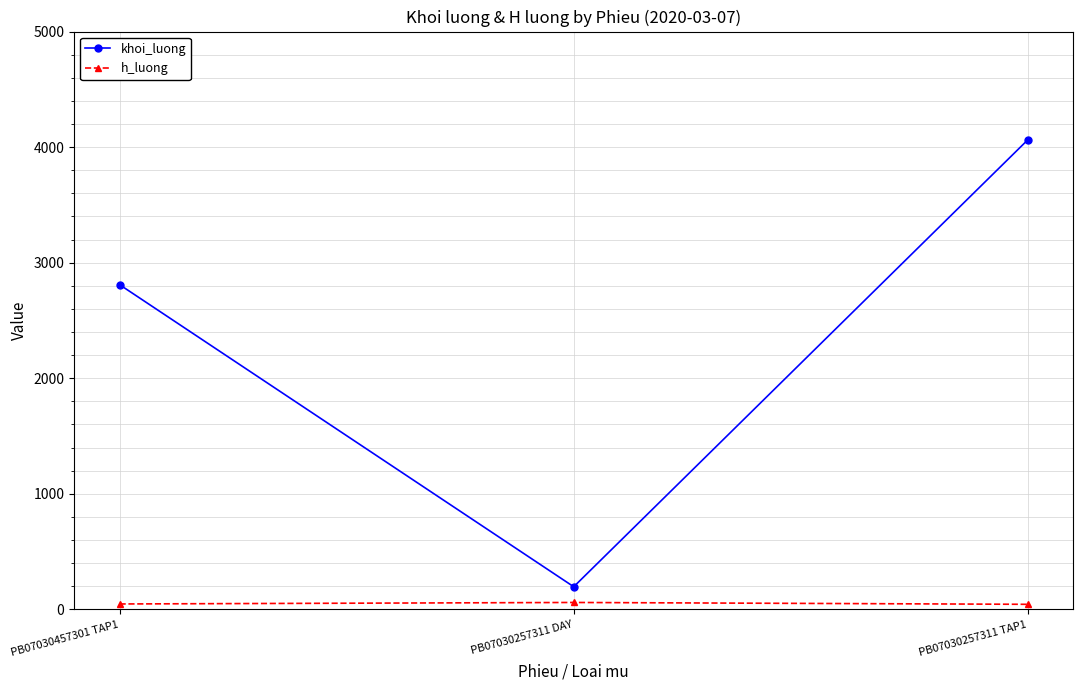

Between PB07030457301 TAP1 and PB07030257311 TAP1, which series saw the biggest shift?

khoi_luong